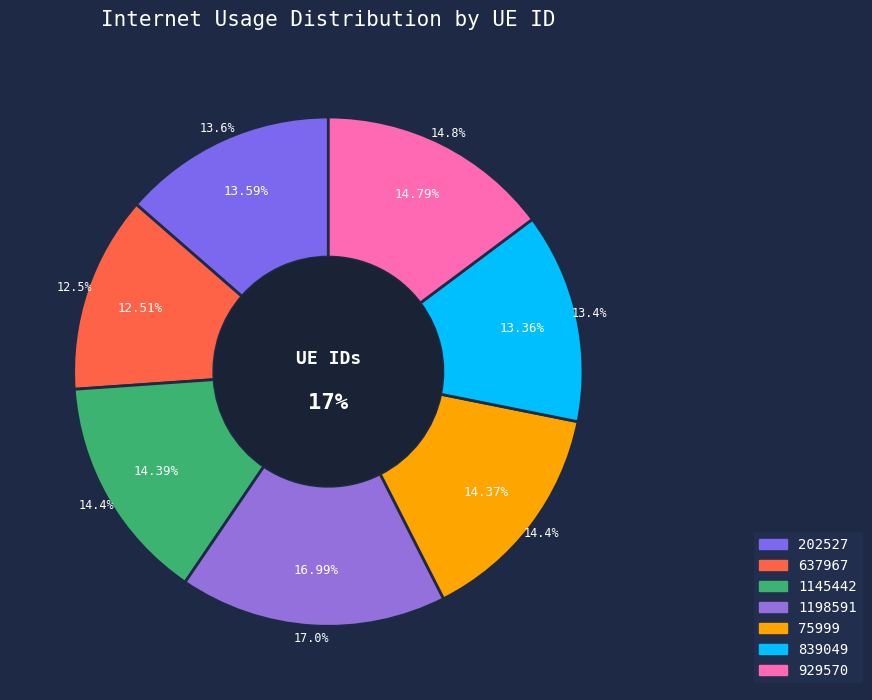

To the nearest percent, what is the difference between the 1198591 and 637967 slice percentages?

4%